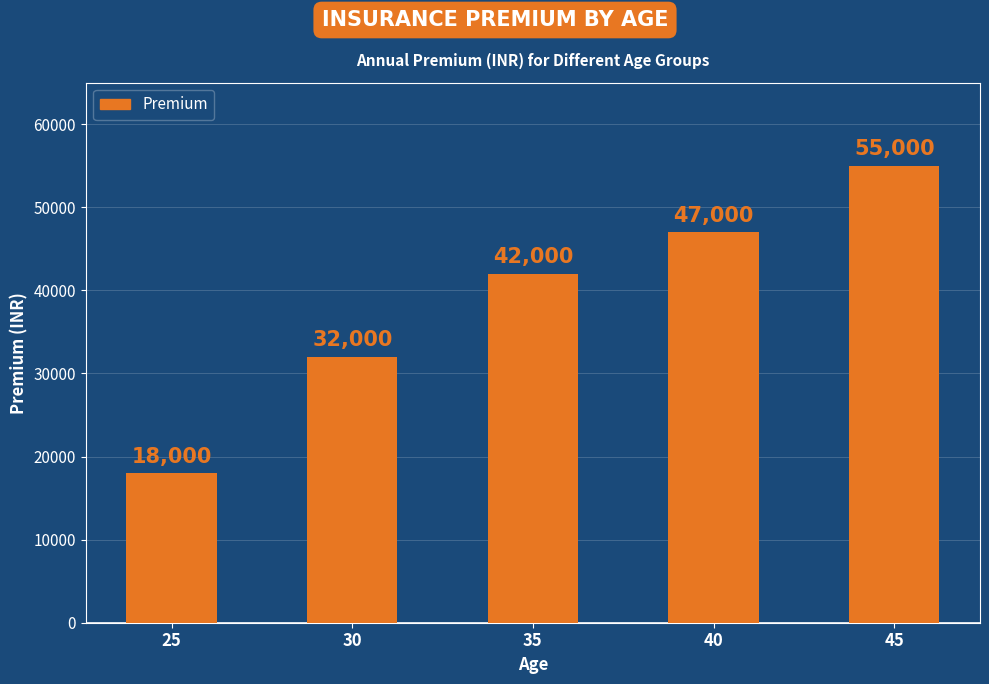

How many data points are less than 42000?

2